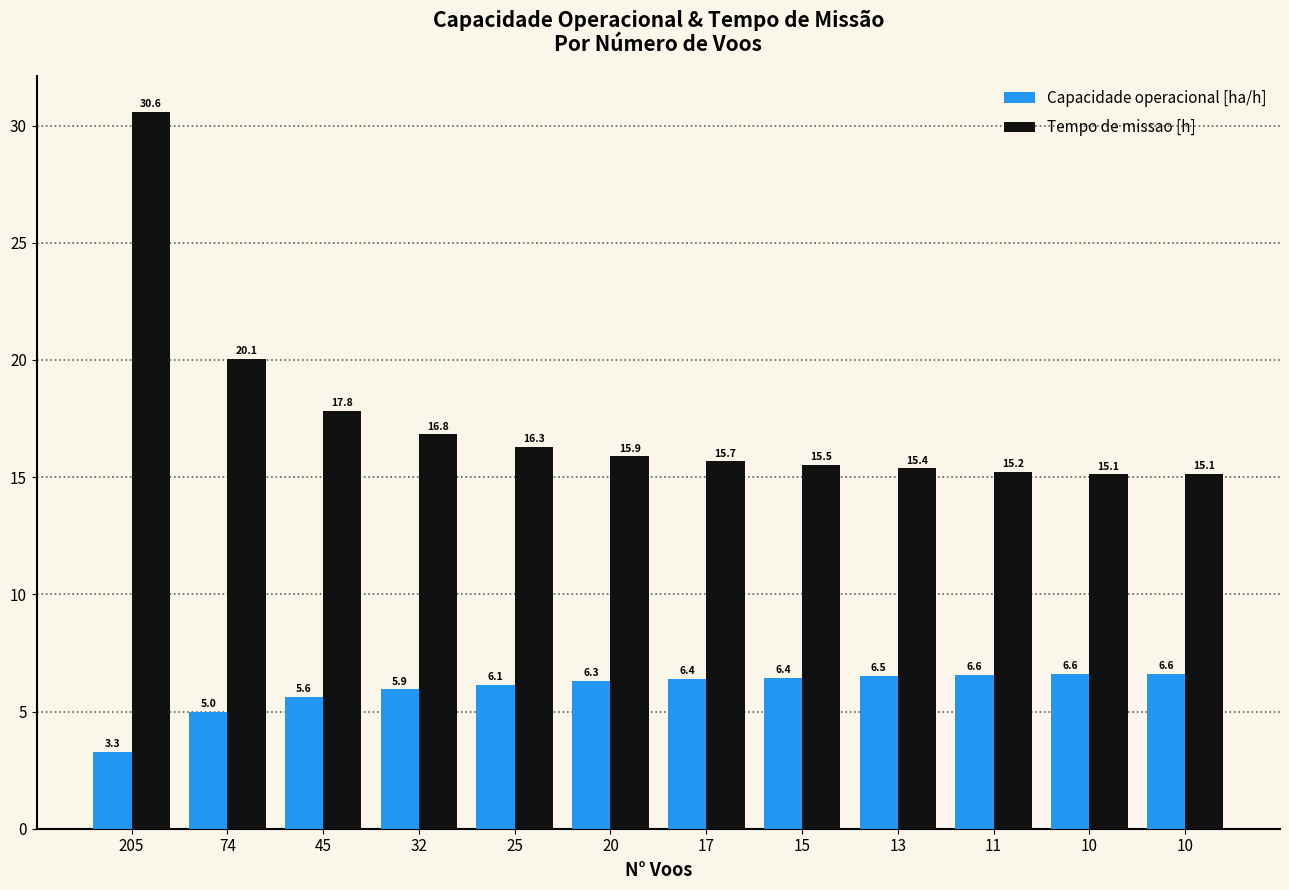

How many bars are there in total?

24